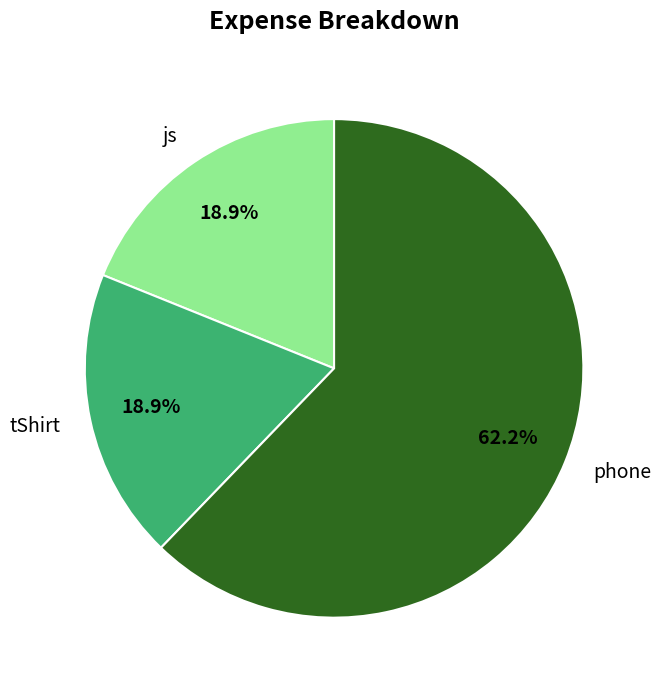

Which slice represents more than half of the pie?

phone